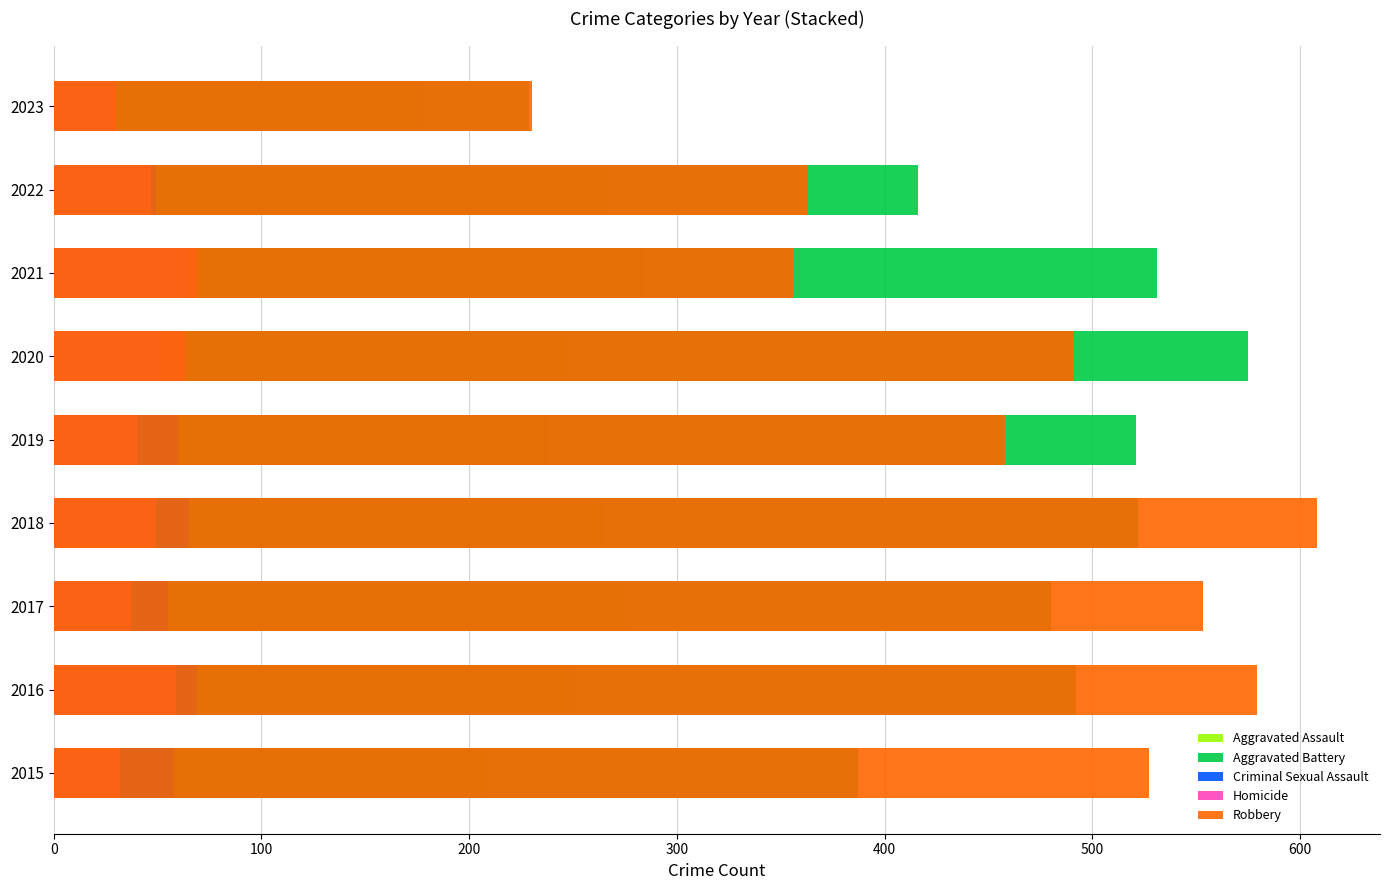

Does the chart contain stacked bars?

No